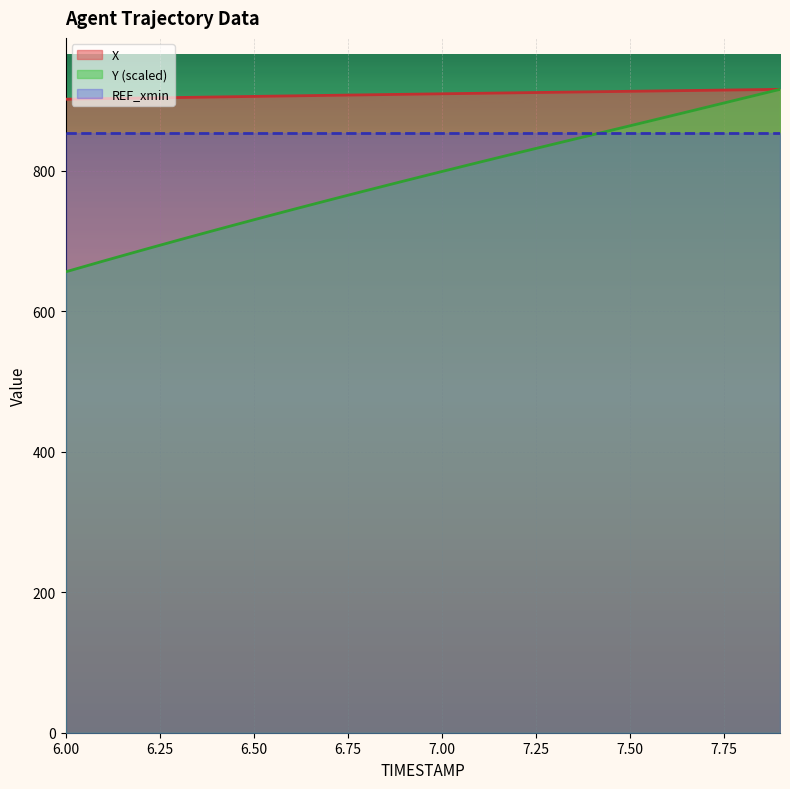

True or false: X and Y intersect in this chart.

False